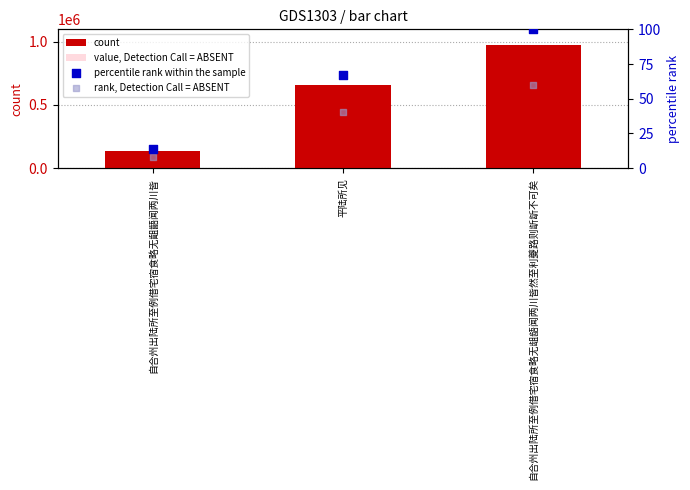

Is the value of rank, Detection Call = ABSENT at 自合州出陆所至例借宅宿食略无龃龉闻两川皆然至利夔路则龂龂不可矣 greater than the value of value, Detection Call = ABSENT at 自合州出陆所至例借宅宿食略无齟齬闻两川皆?

No